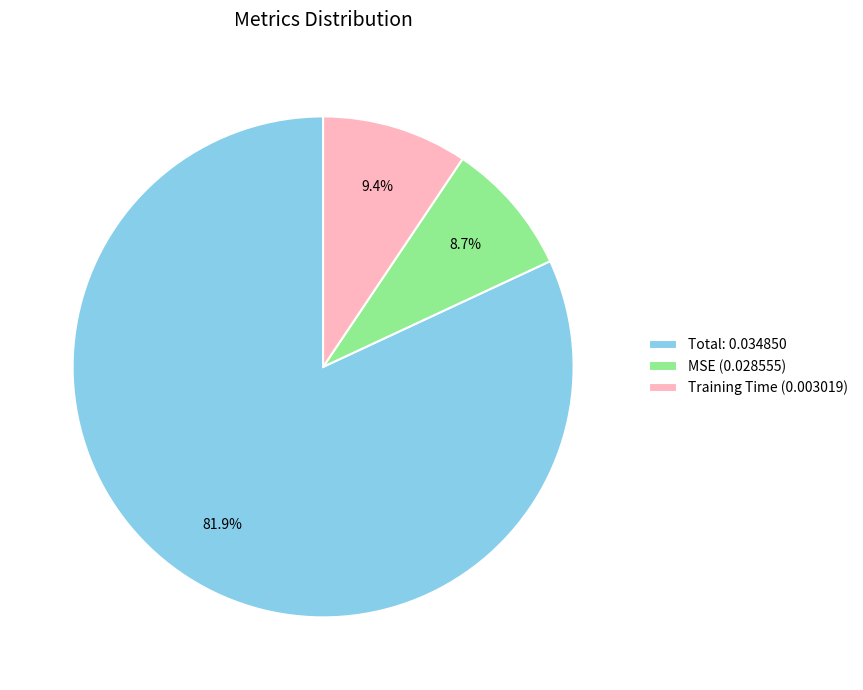

Which category has the smallest portion of the pie?

MSE (0.028555)